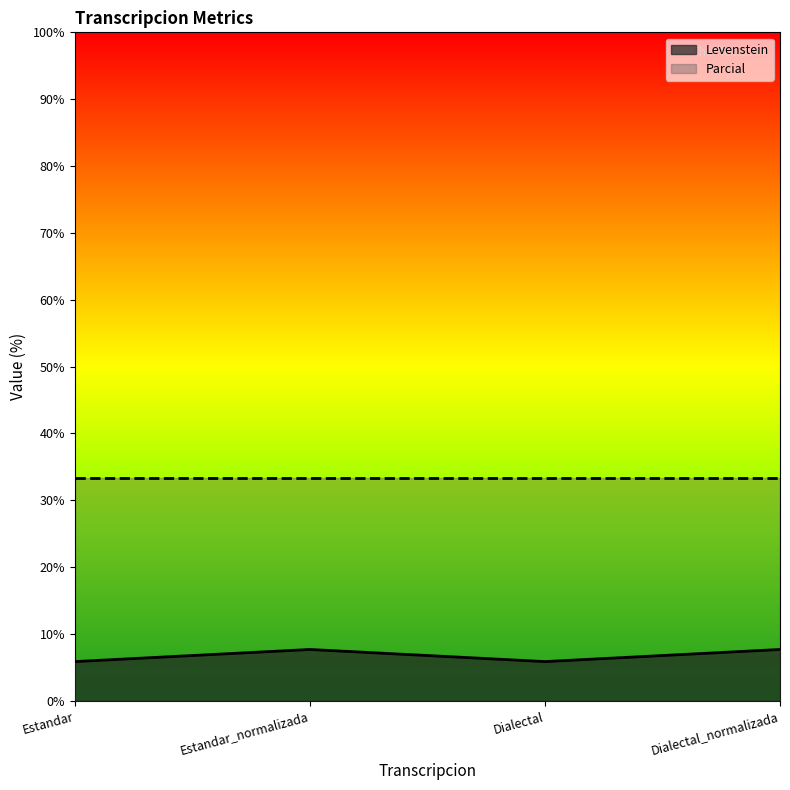

What is the difference between the maximum and second lowest values?

1.8